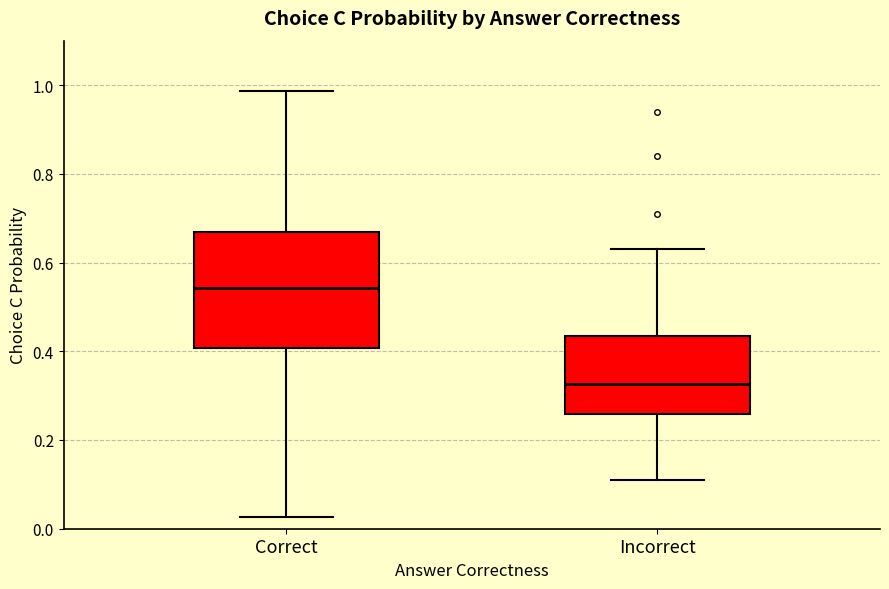

Which box's median line is the lowest?

Incorrect